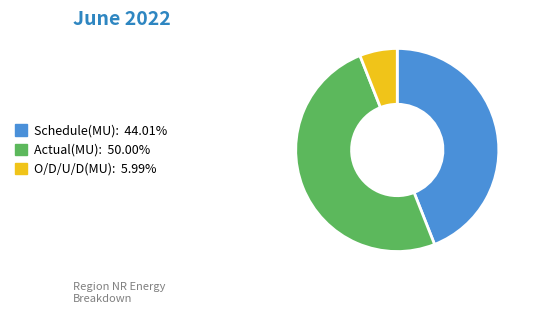

Rank the categories by value from highest to lowest.

Actual(MU), Schedule(MU), O/D/U/D(MU)